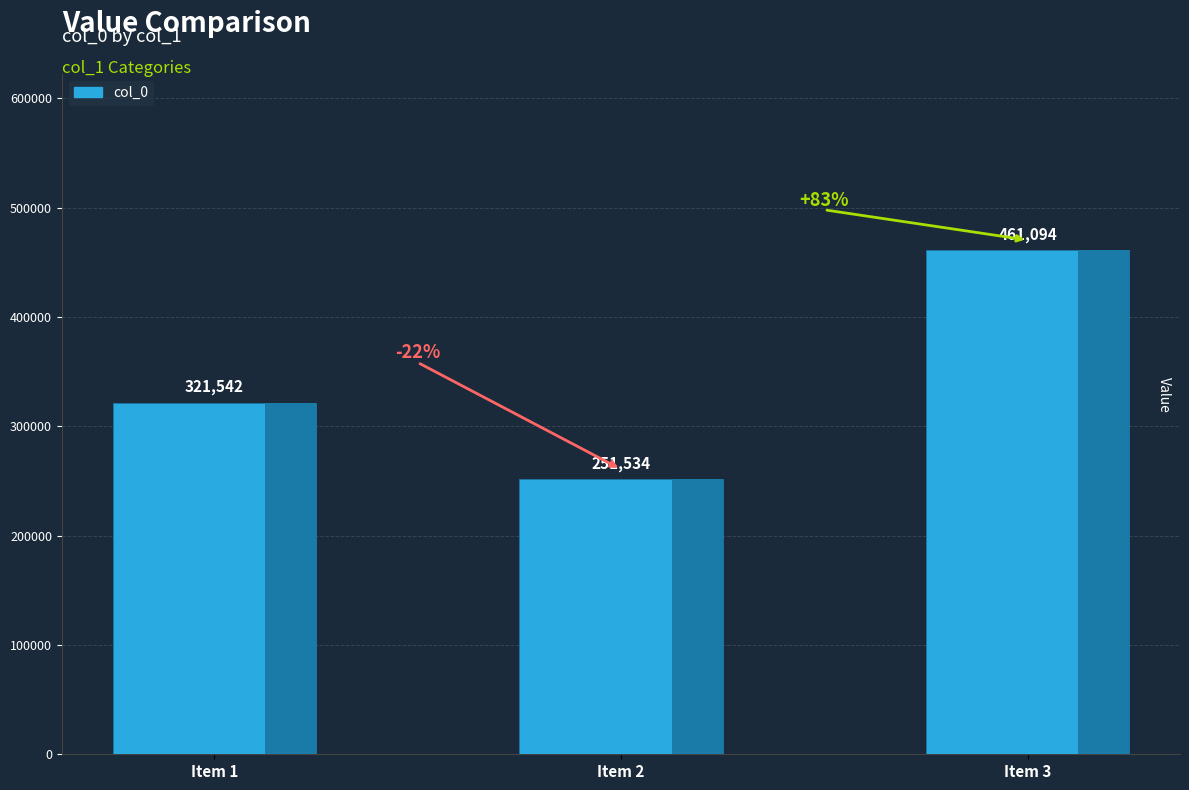

What is the smallest value displayed?

251534